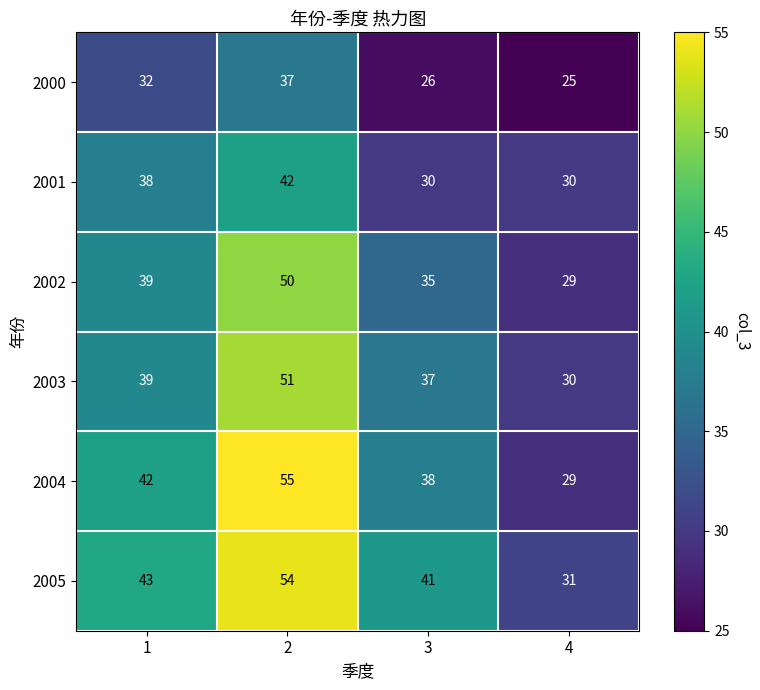

What is the spread (max minus min) of values at 1?

11